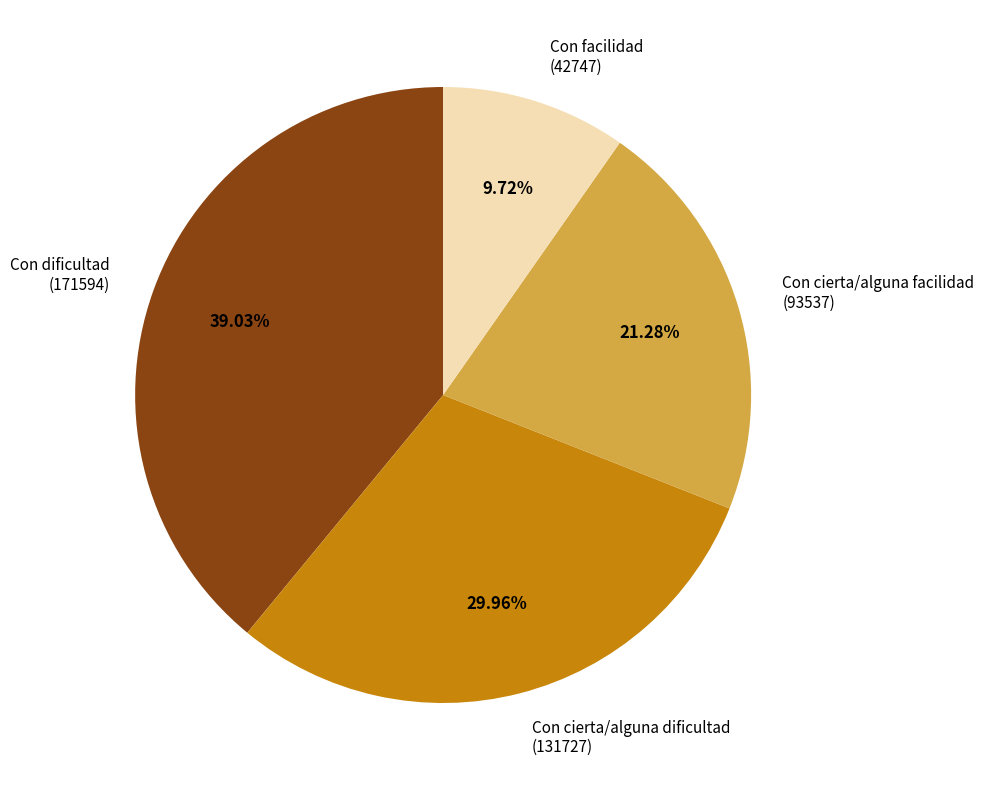

Which category has the smallest portion of the pie?

Con facilidad (42747)